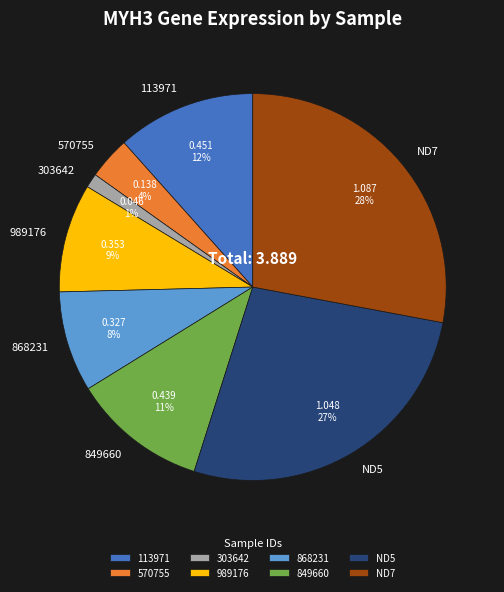

Count the number of slices in the pie.

8